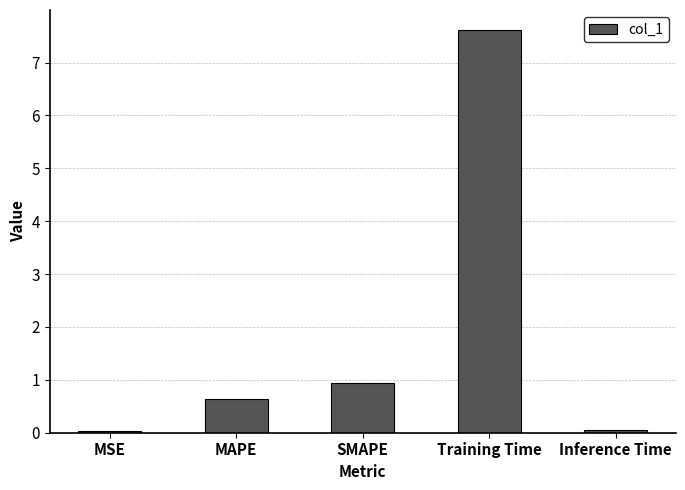

What is the label of the 2nd bar from the right?

Training Time